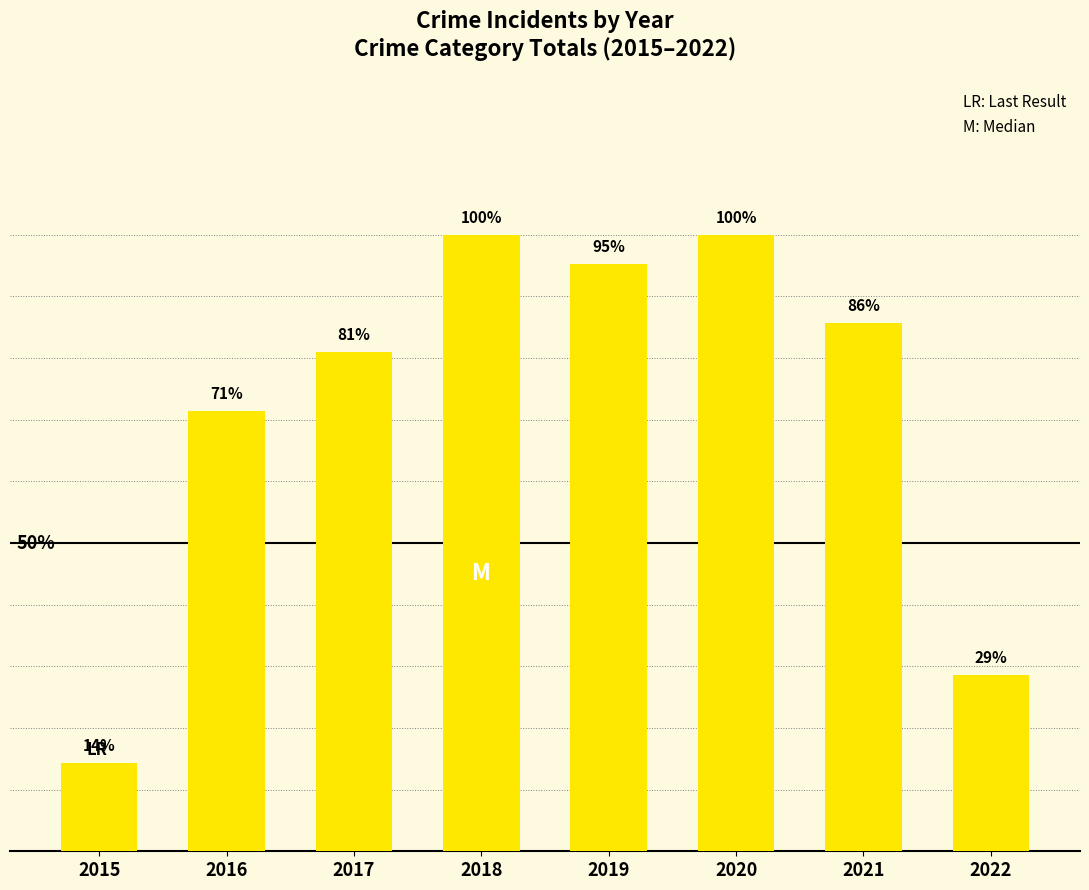

Are the bars horizontal?

No